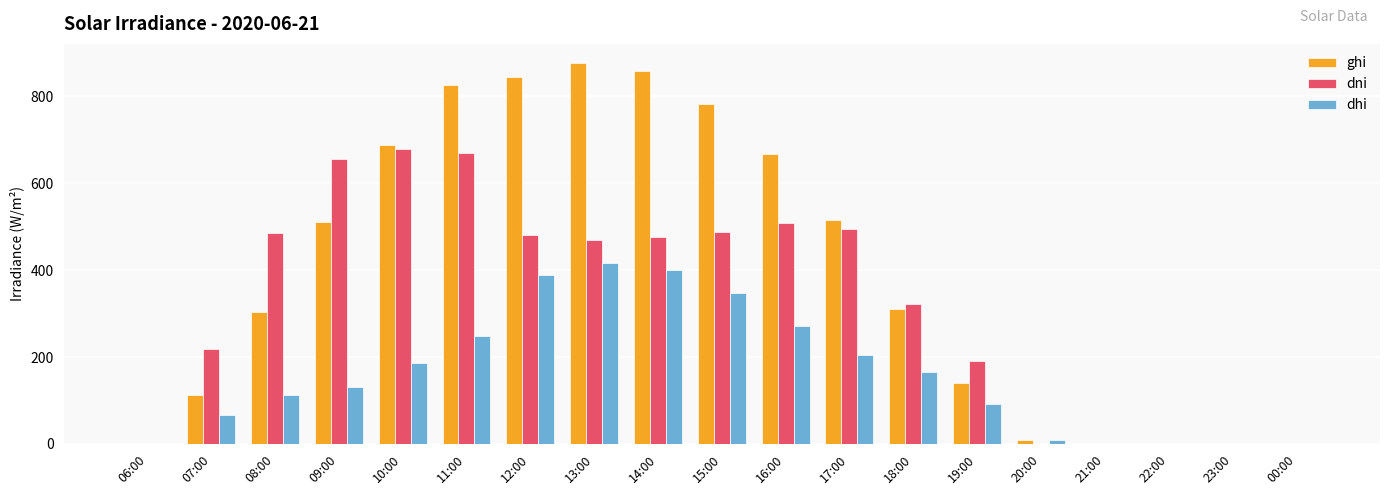

Between 17:00 and 19:00, which series saw the biggest shift?

ghi